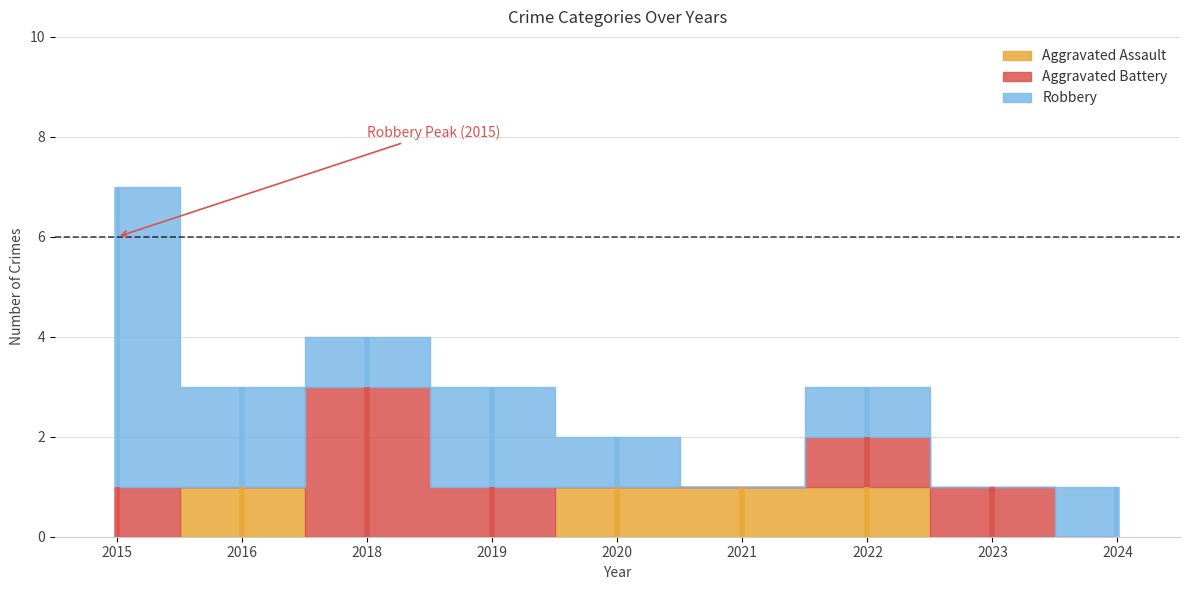

Which series has the largest total across all categories?

Robbery